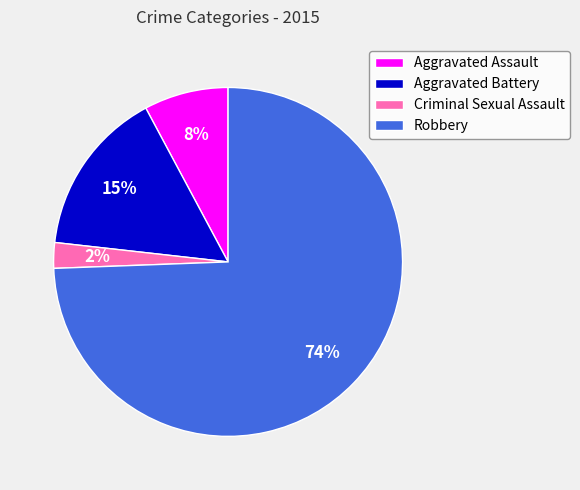

Is the sum of Criminal Sexual Assault and Robbery greater than half?

Yes